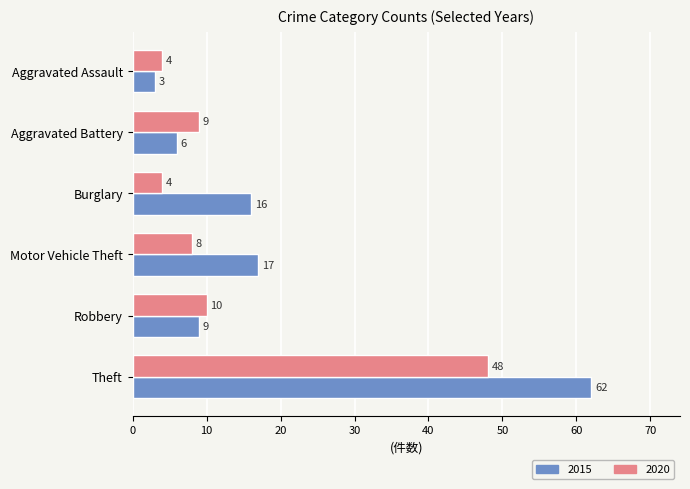

List the series in order of their peak value, highest first.

2015, 2020